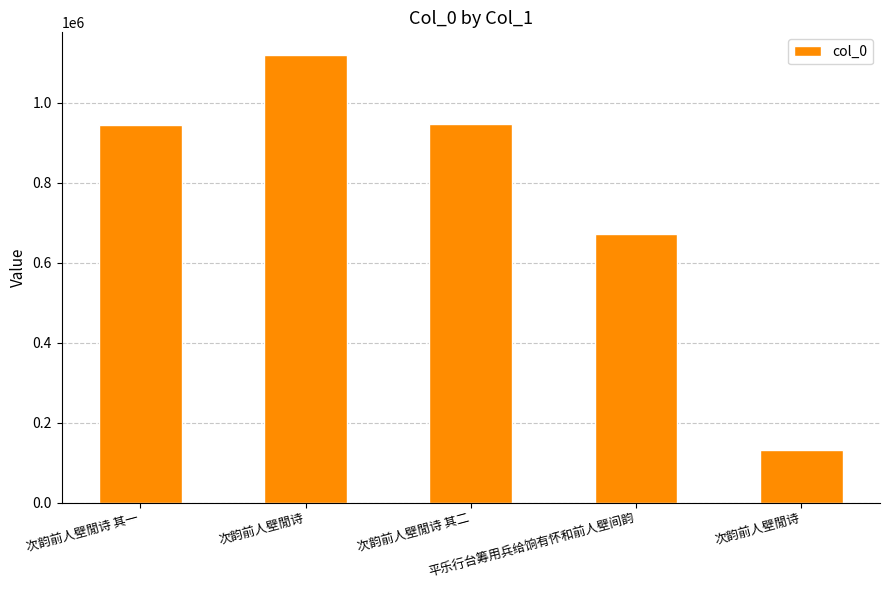

Reading left to right, extract all data points from this chart.

944693	1119947	945603	672235	131813